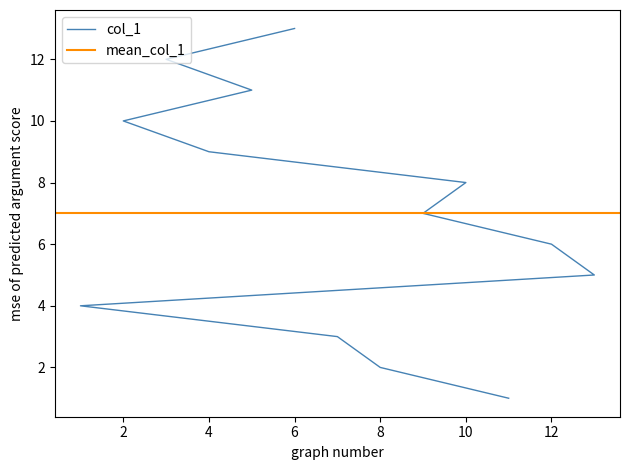

What is the change in value from 5 to 3?

+1